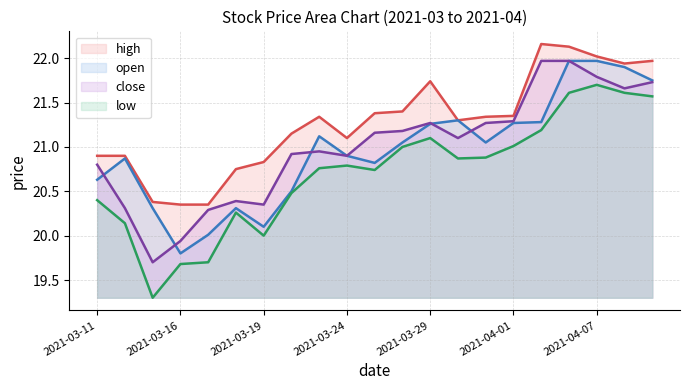

What is the spread (max minus min) of values at 2021-03-11?

0.5